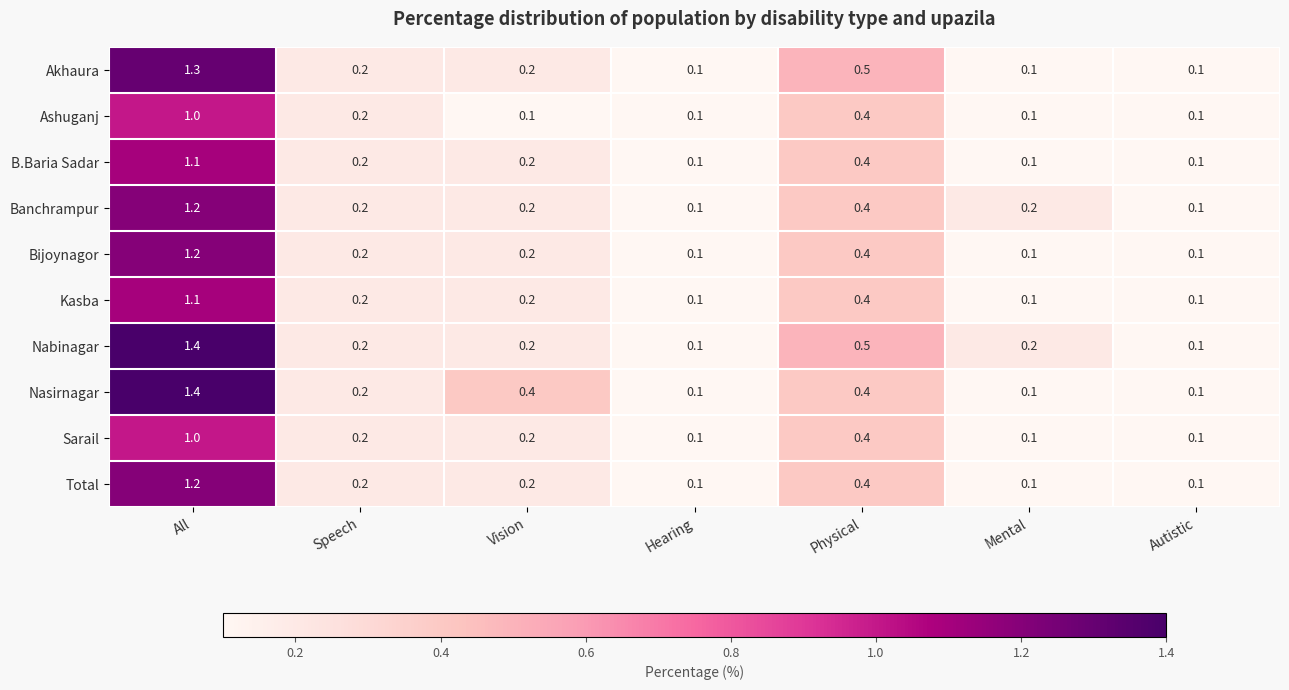

Is it true that Akhaura equals 0.1 at Hearing?

True